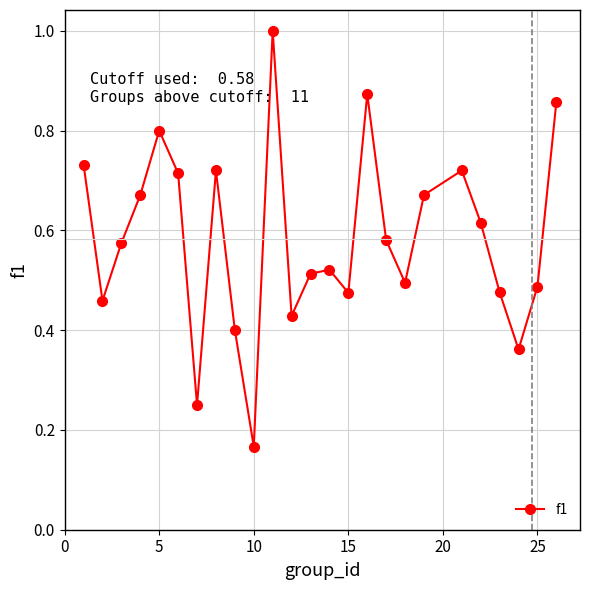

How many interior local peaks (higher than both neighbors) does the data have?

6